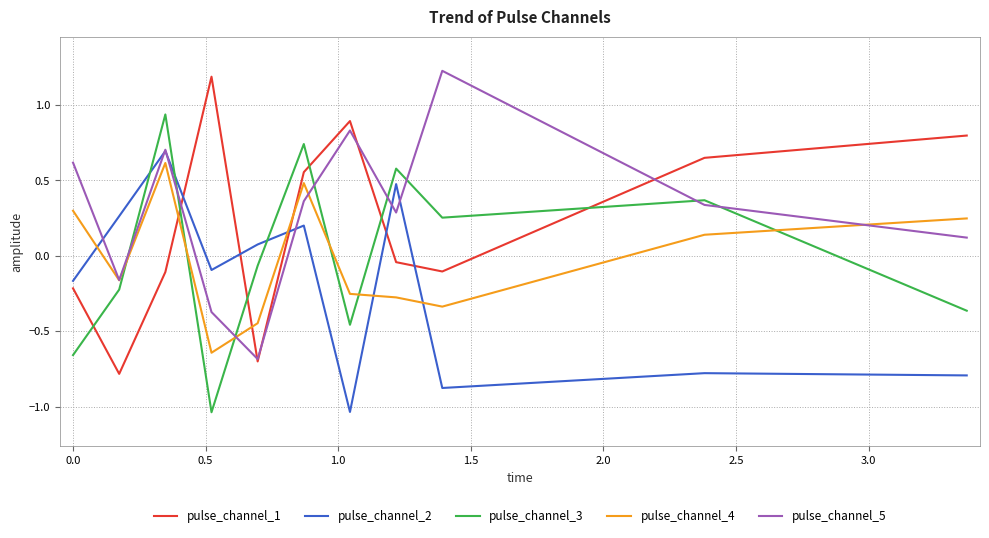

How many times do pulse_channel_2 and pulse_channel_3 cross each other?

3